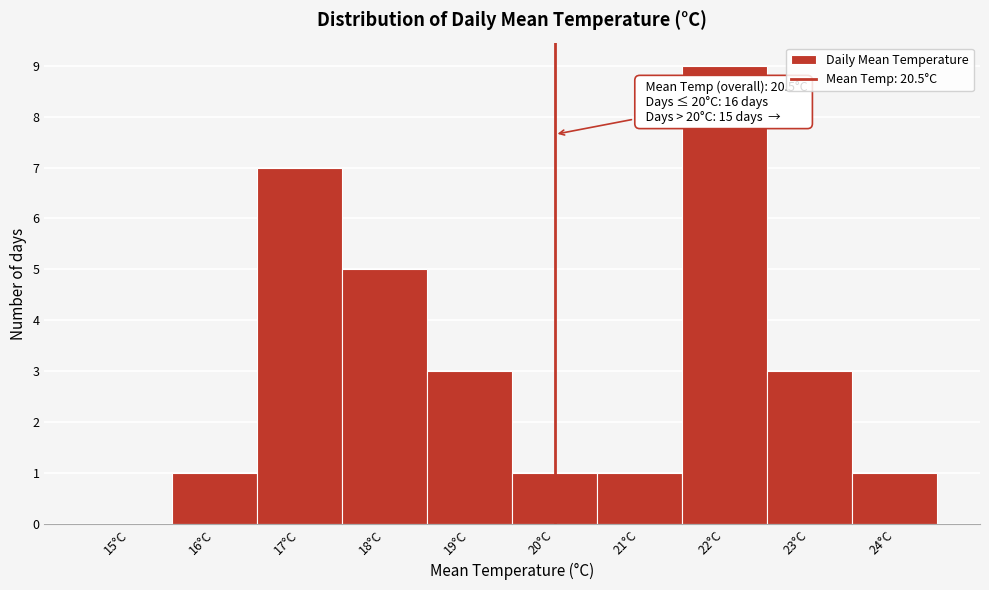

Reading left to right, extract all data points from this chart.

15°C=0	16°C=1	17°C=7	18°C=5	19°C=3	20°C=1	21°C=1	22°C=9	23°C=3	24°C=1